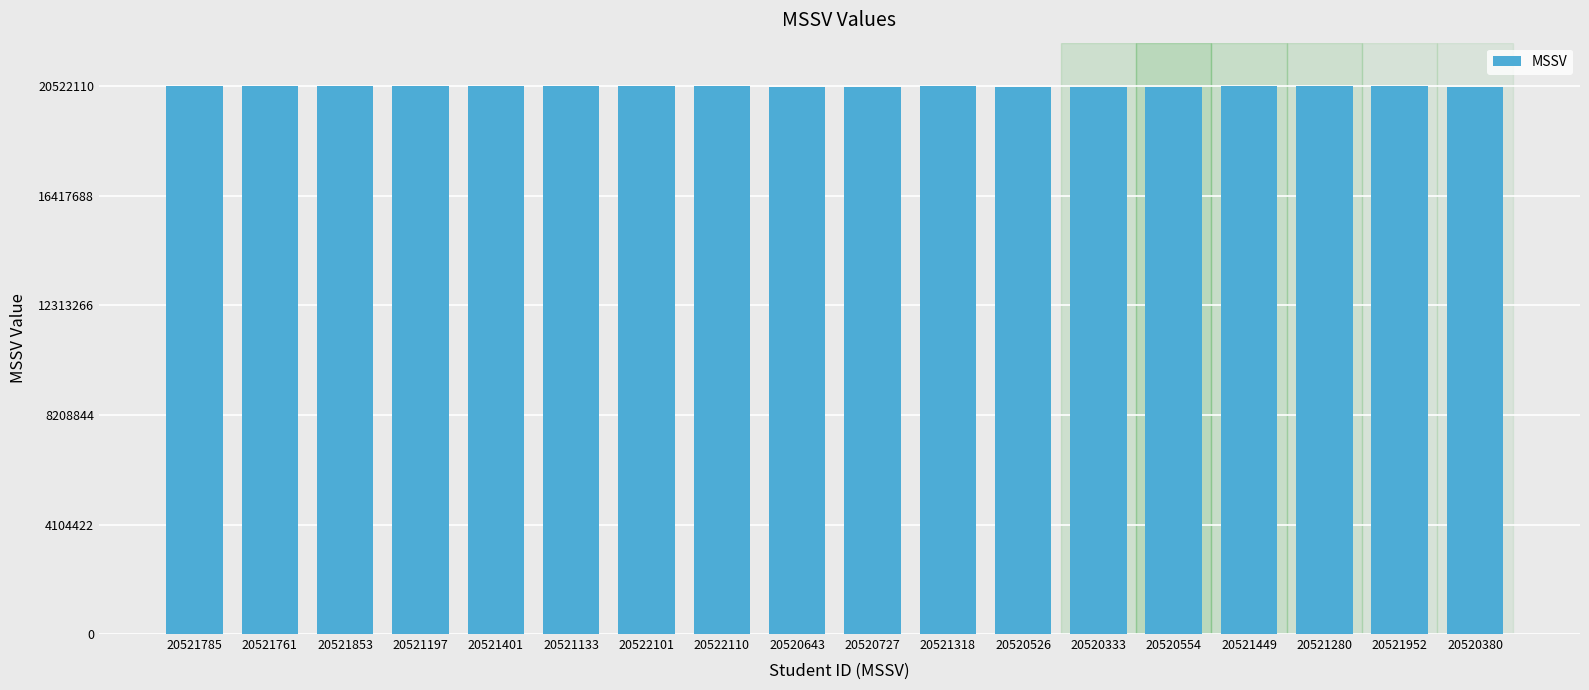

Approximately how many times larger is the value at 20520554 compared to 20521761?

1.0